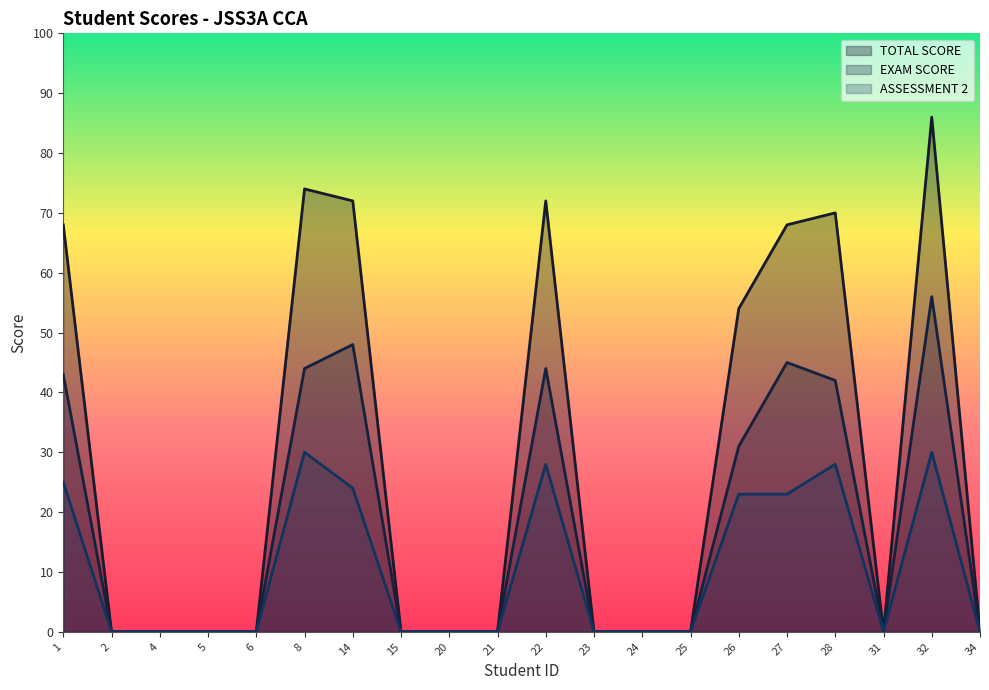

True or false: TOTAL SCORE and ASSESSMENT 2 intersect in this chart.

False